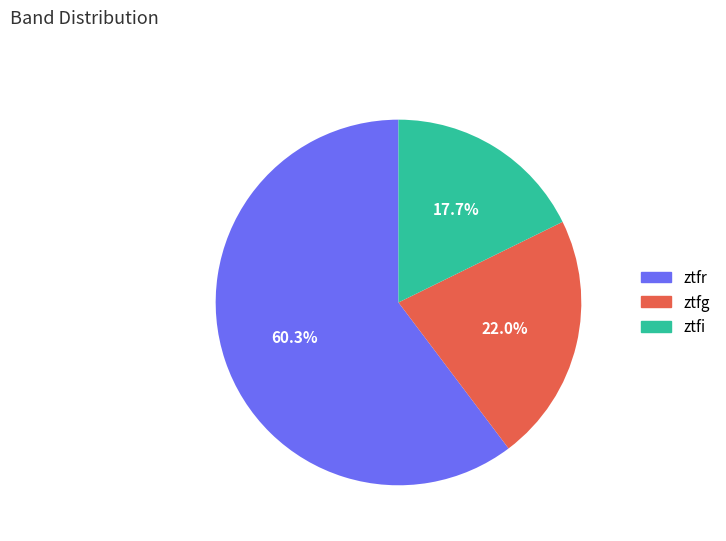

The ztfi slice represents 18% of the pie. True or false?

True